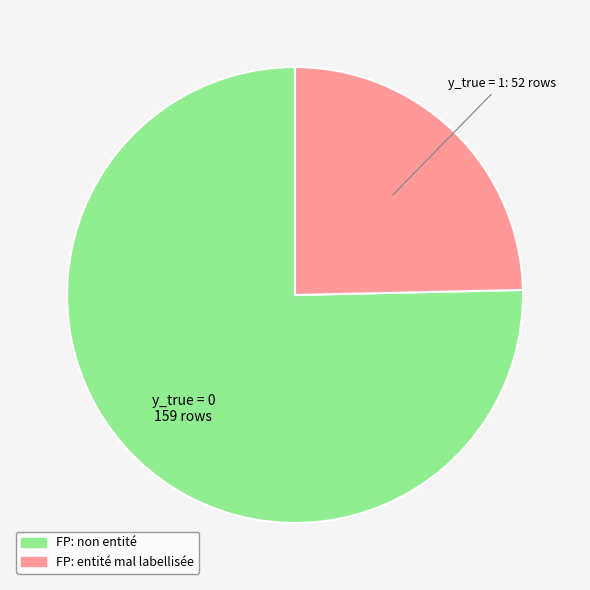

Rank the categories by value from lowest to highest.

y_true = 1, y_true = 0